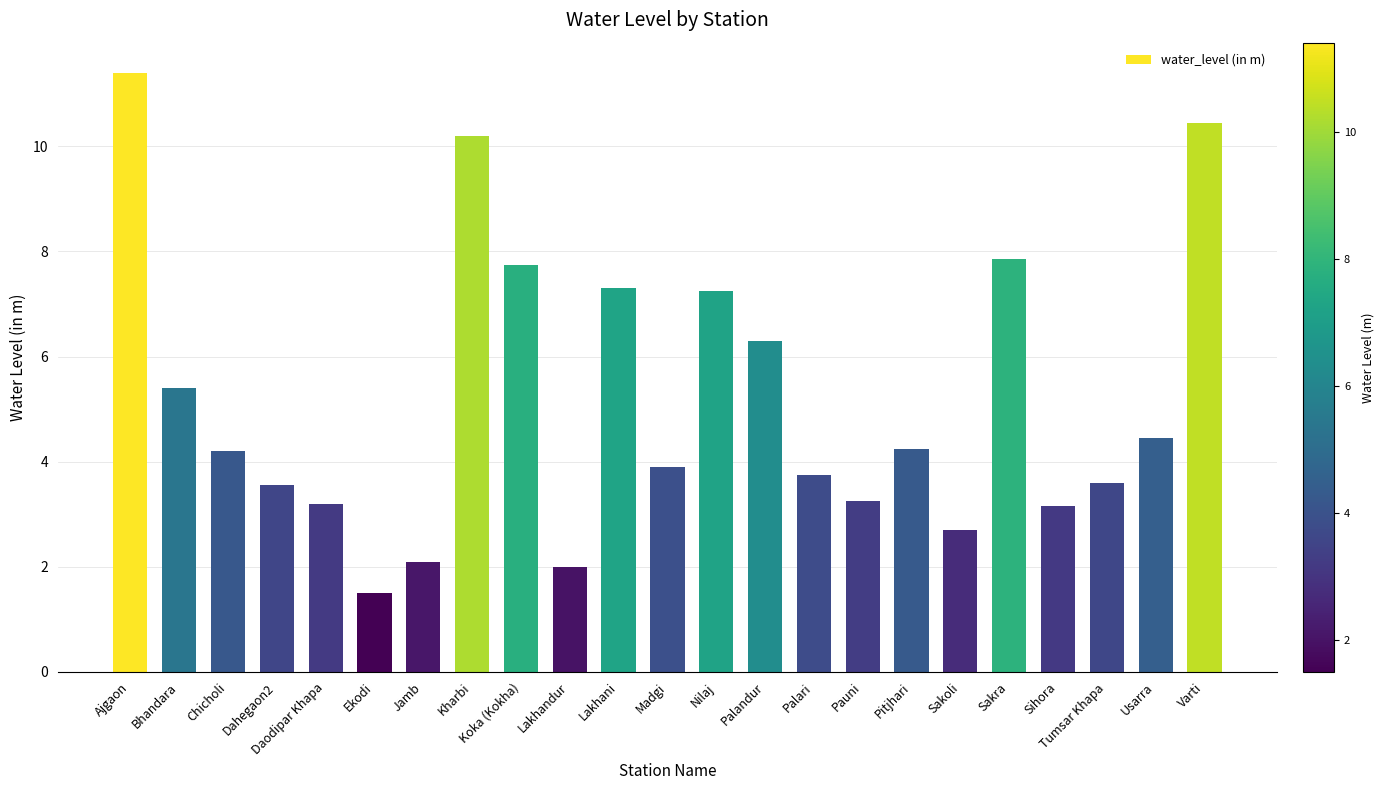

How many data points are less than 4?

11